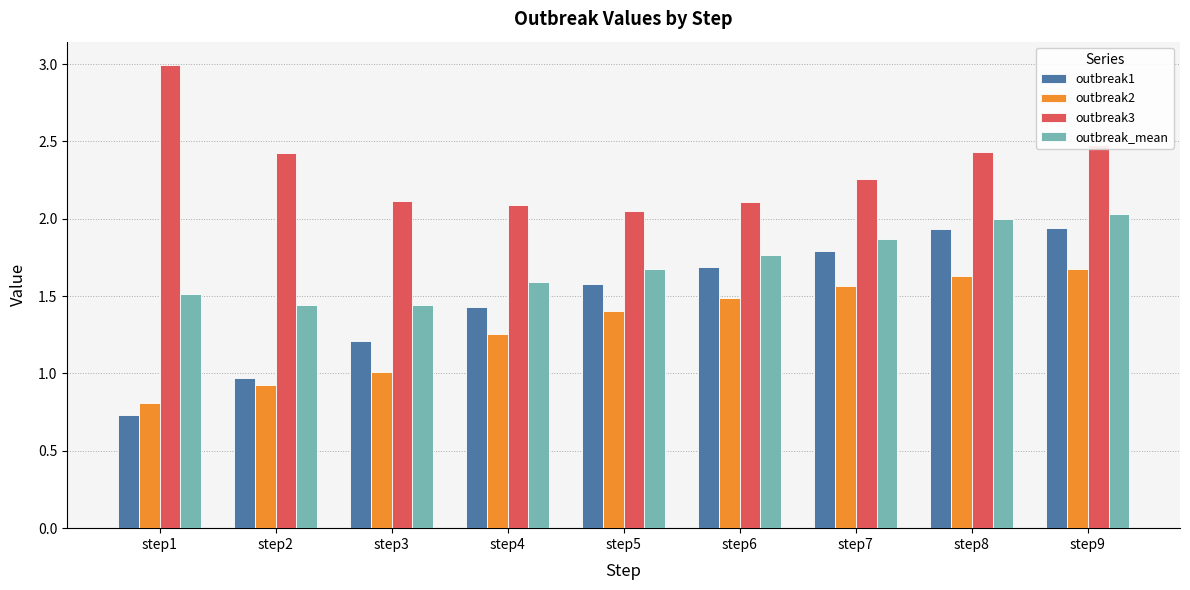

At how many categories does at least one series exceed 2?

9